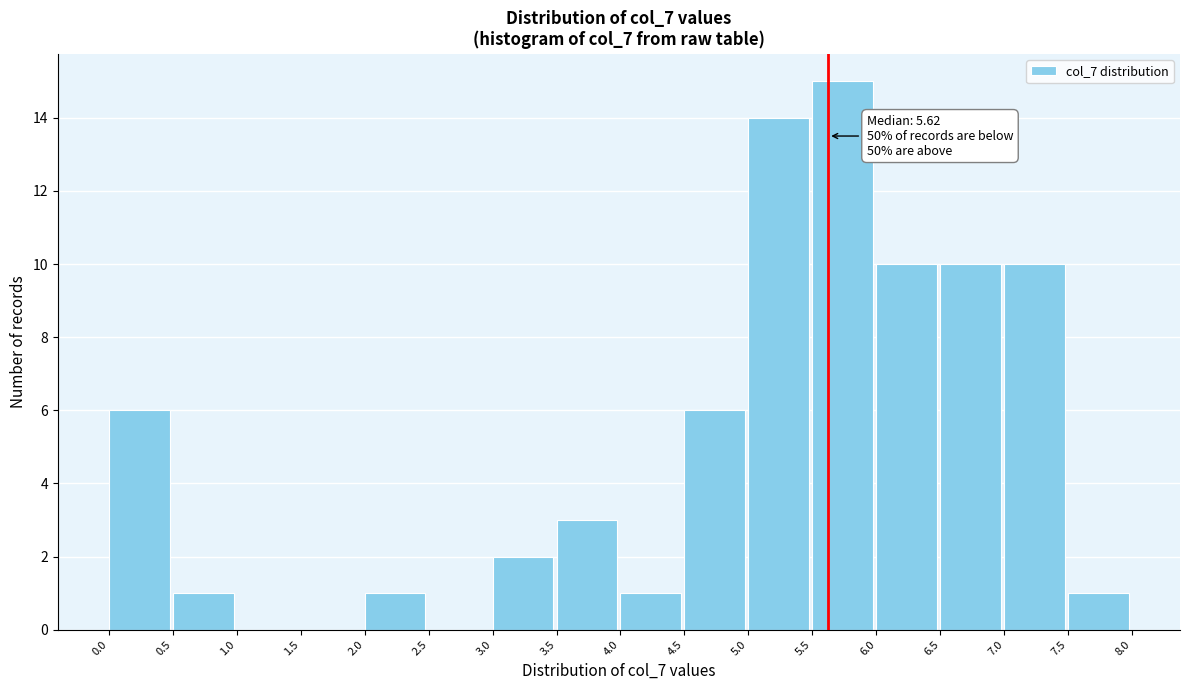

Which range on the x-axis has the tallest bar?

5.5 to 6.0